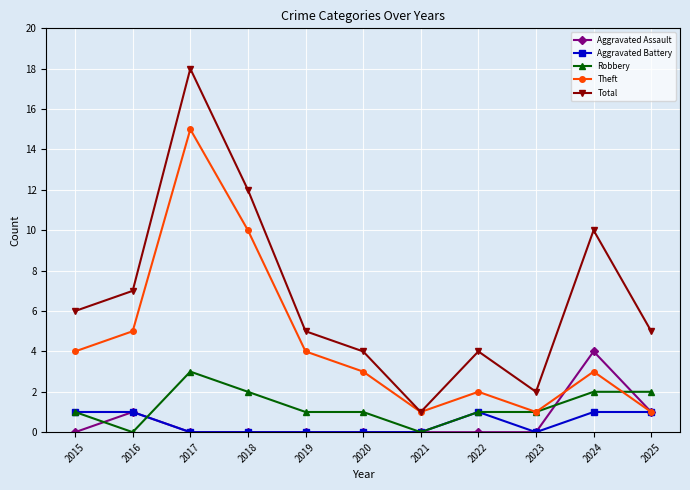

How many lines are shown in the chart?

5